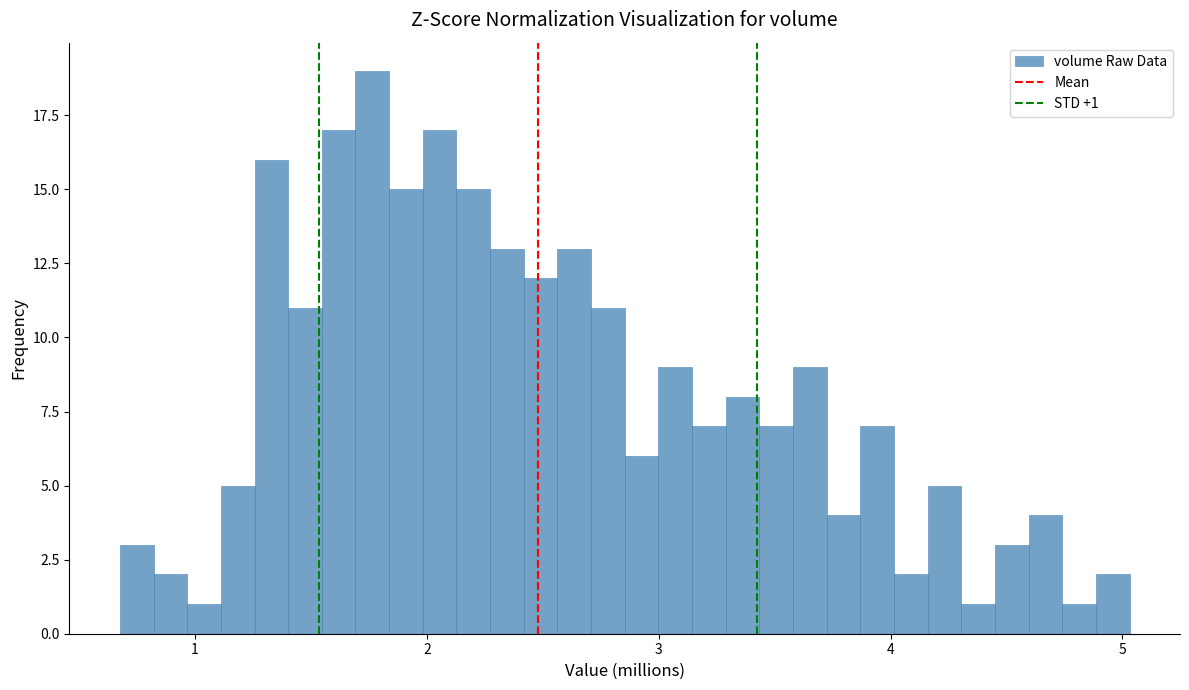

Read against the x-axis, roughly where is the centre of the tallest bar?

1.8